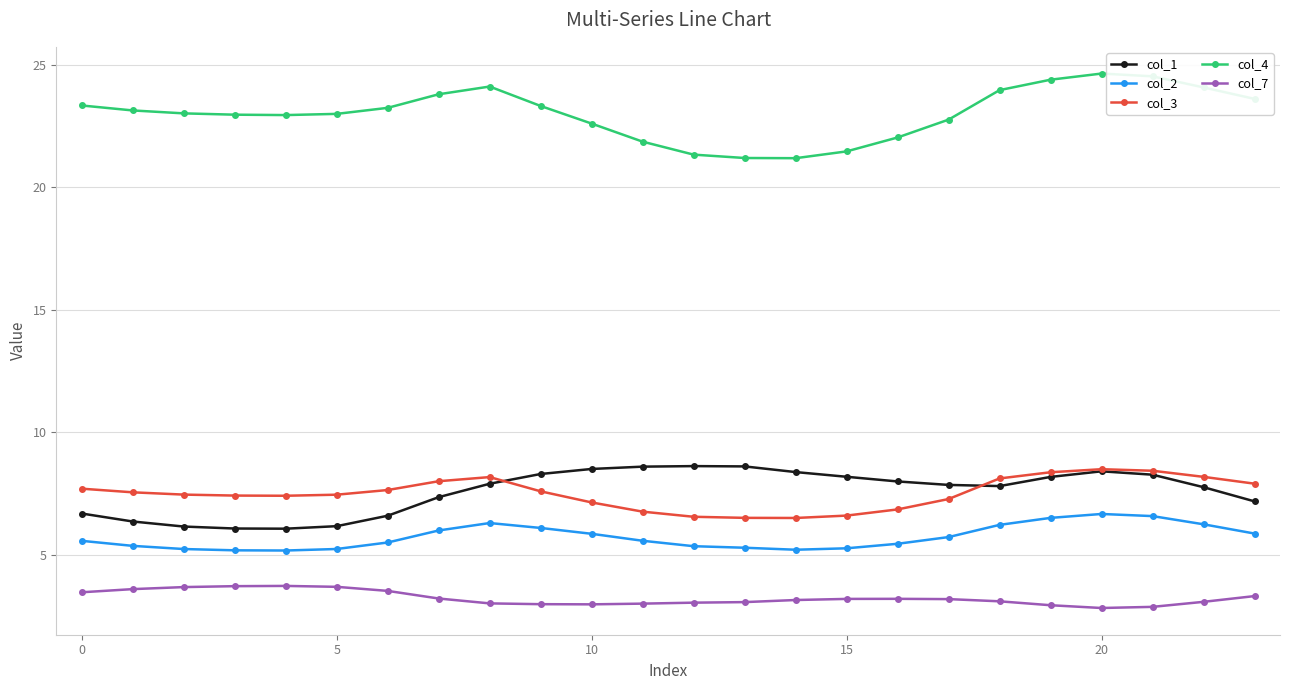

At how many categories does at least one series exceed 11?

24